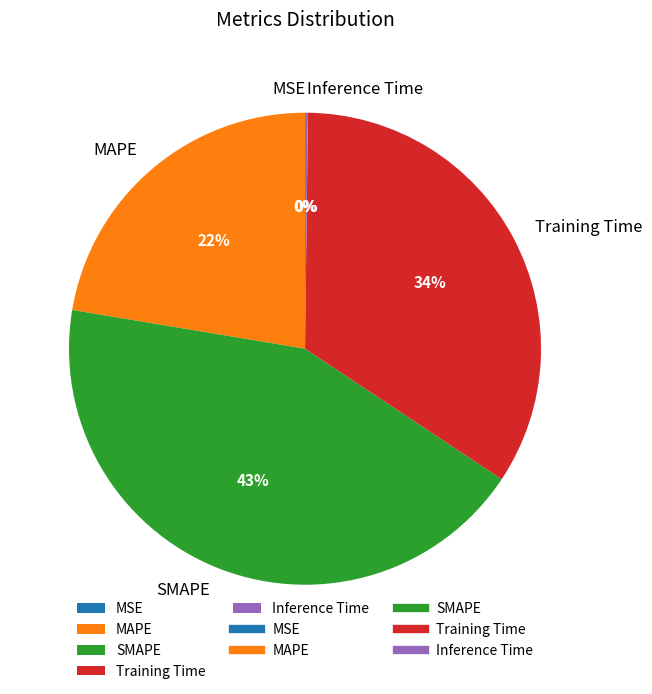

What percentage is the SMAPE slice, to the nearest percent?

43%